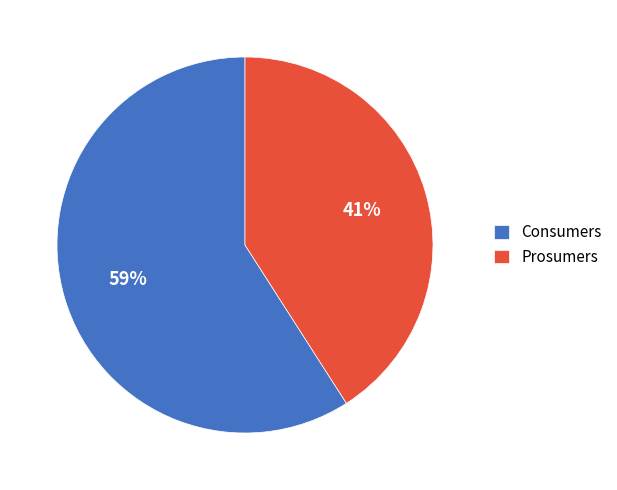

How many slices are in this pie chart?

2